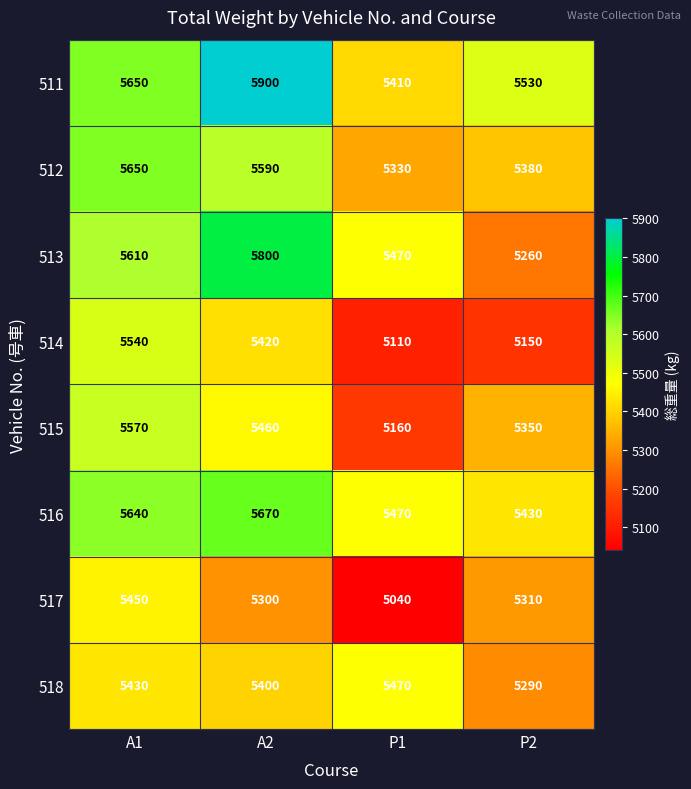

What value does the 514 series have at P1?

5110